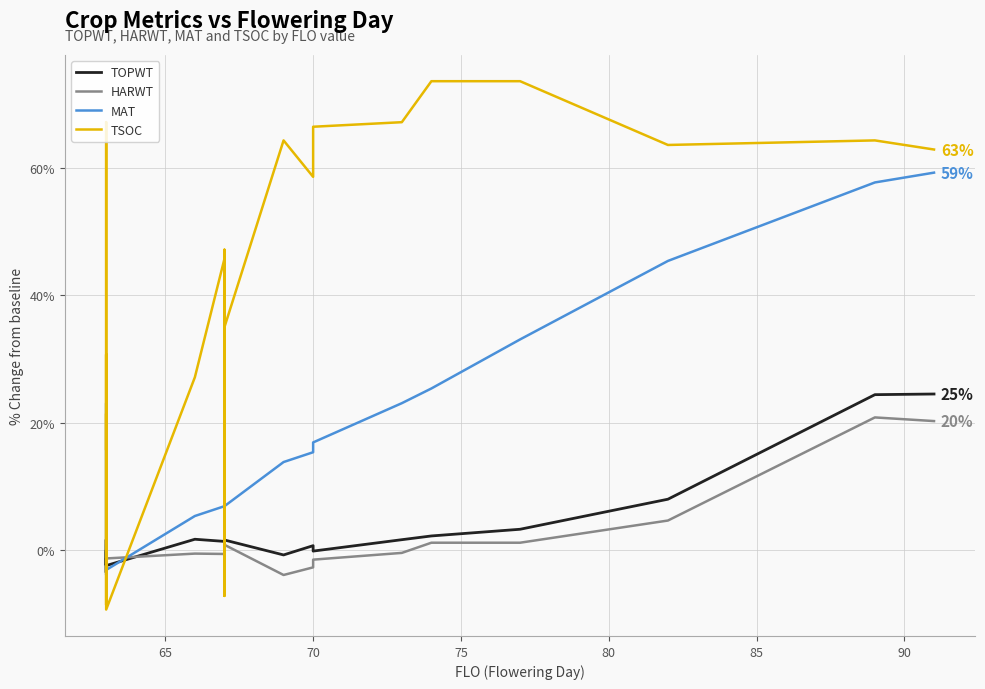

True or false: TOPWT has a value of -1.5 at 70.

False